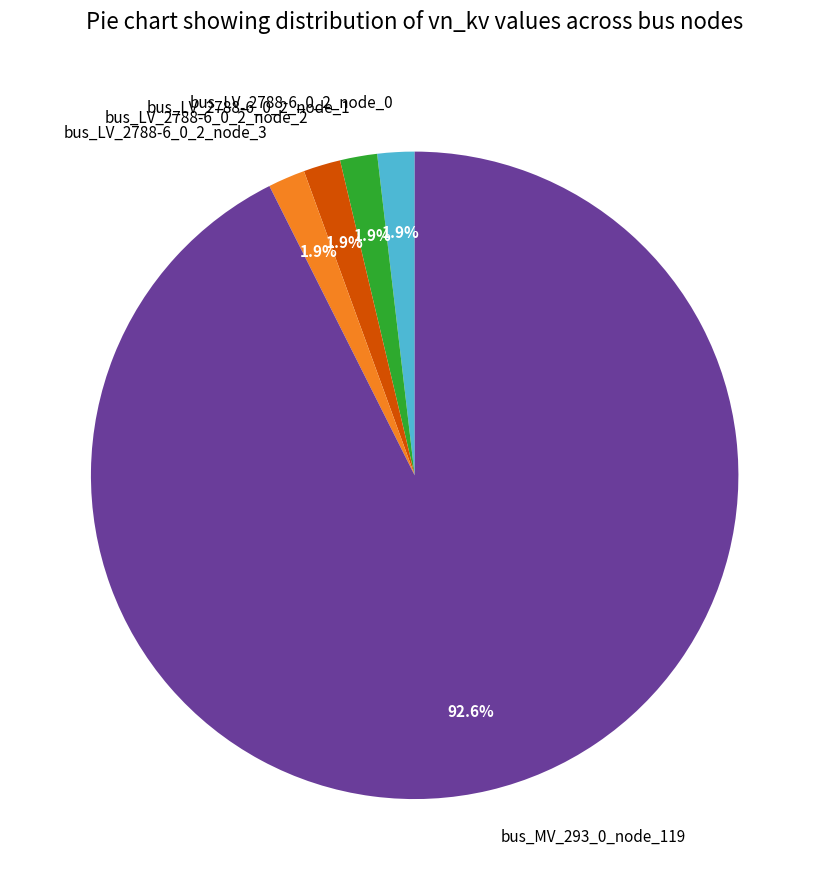

To the nearest percent, what is the difference between the bus_MV_293_0_node_119 and bus_LV_2788-6_0_2_node_1 slice percentages?

91%